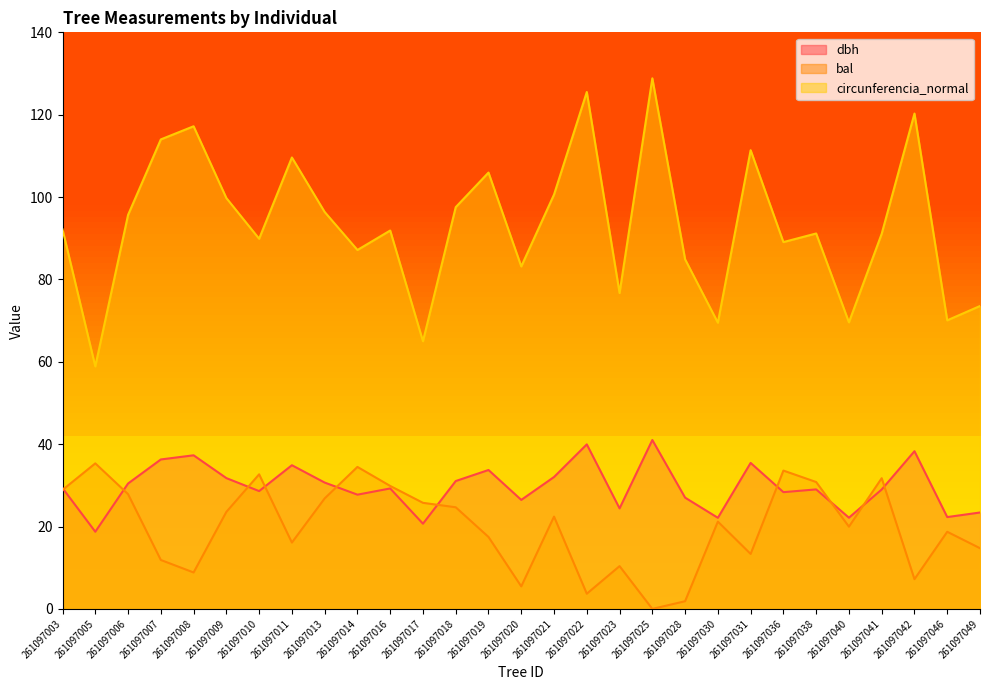

True or false: bal and circunferencia_normal intersect in this chart.

False